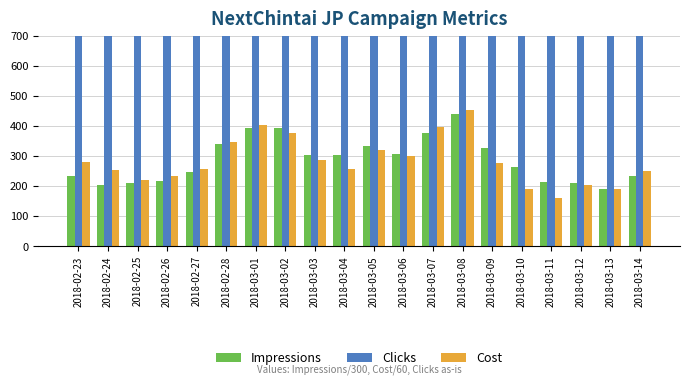

Are the bars horizontal?

No